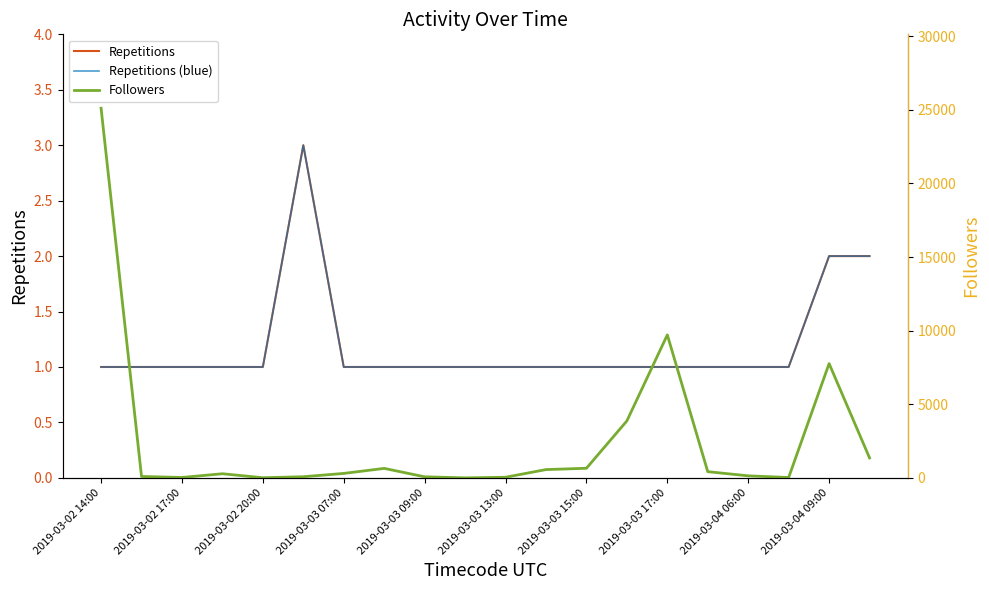

Is it true that Repetitions equals 4 at 19?

False